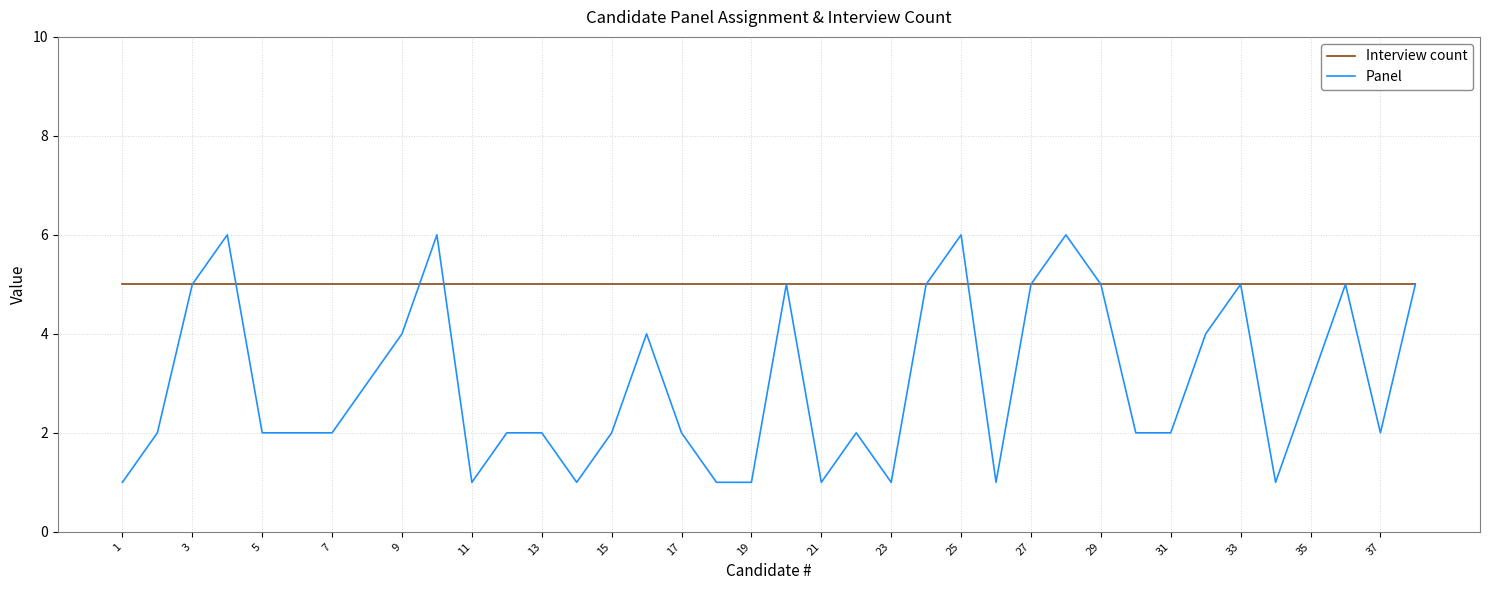

Rank the series by their average value, from highest to lowest.

Interview count, Panel